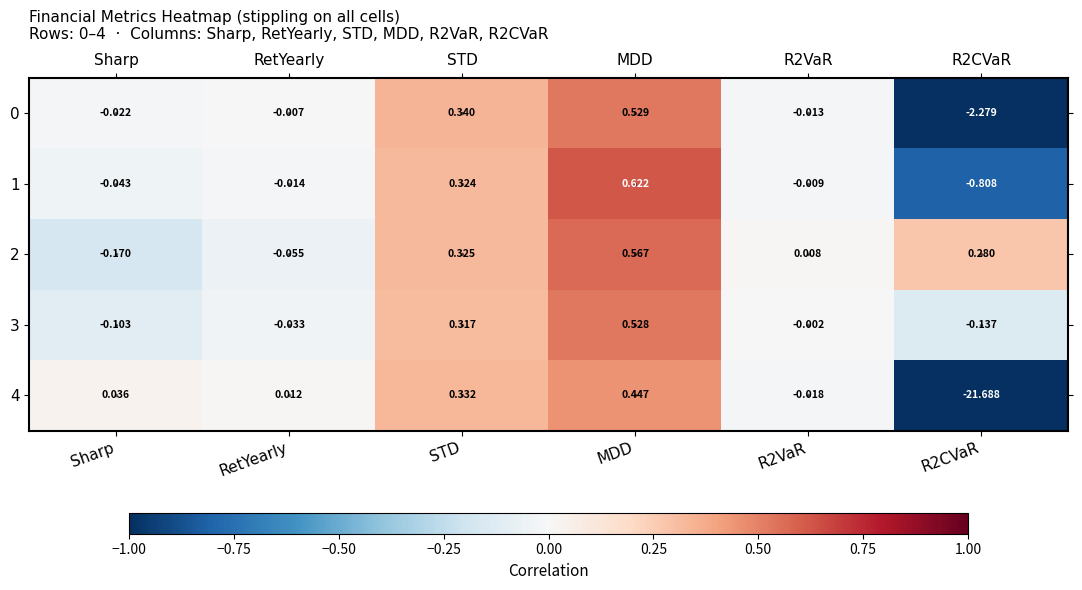

Which series has the largest total across all categories?

2